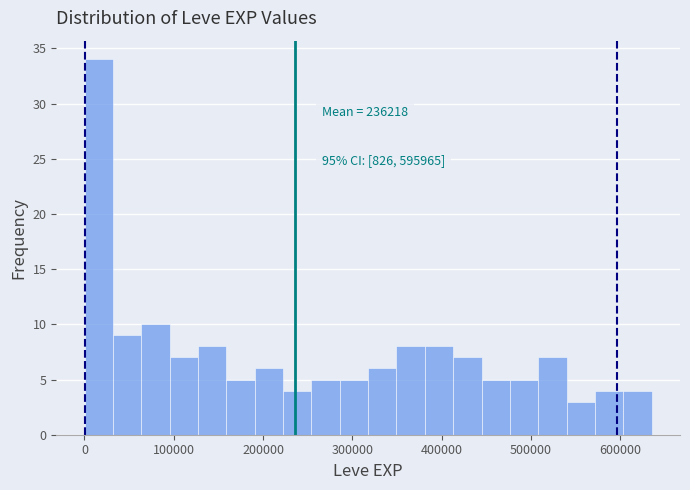

Read against the x-axis, roughly where is the centre of the tallest bar?

20000